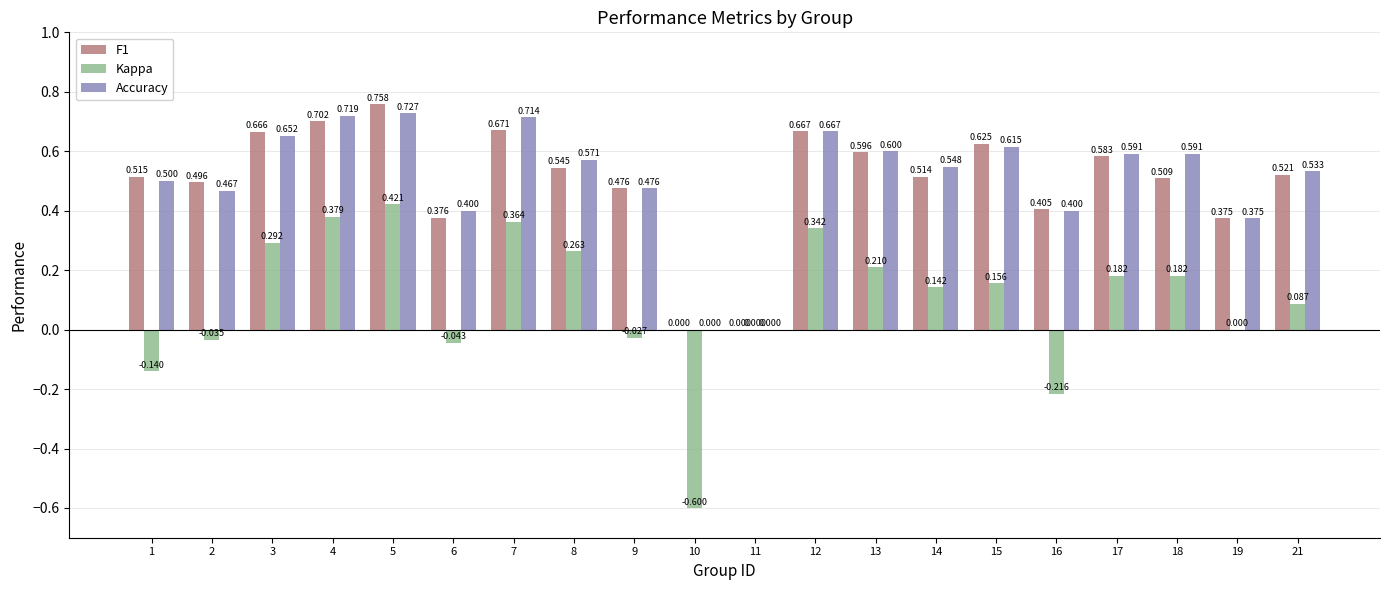

Which series changed the most between 5 and 14?

Kappa